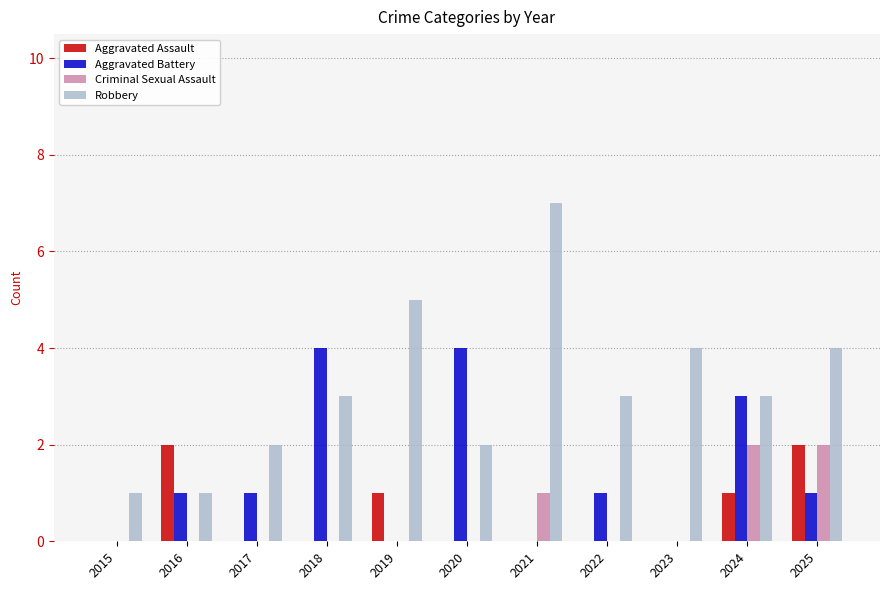

What is the sum of the Aggravated Battery values at 2022 and 2018?

5